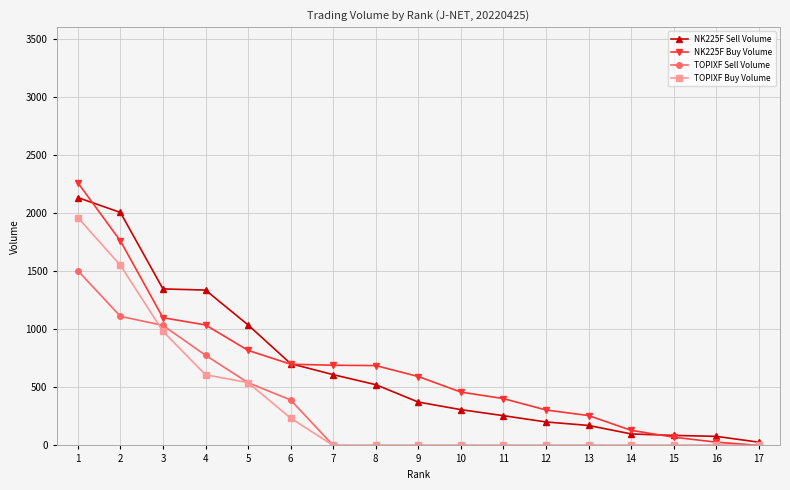

What is the spread (max minus min) of values at 15?

86